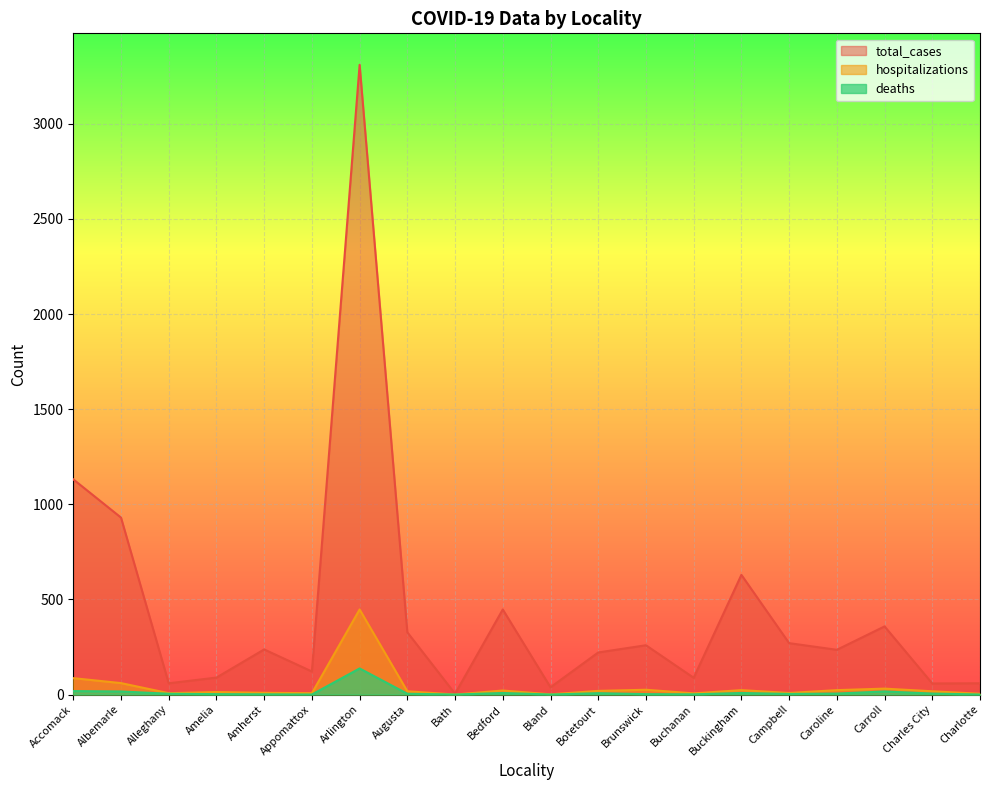

The value of deaths at Carroll is 26. True or false?

False